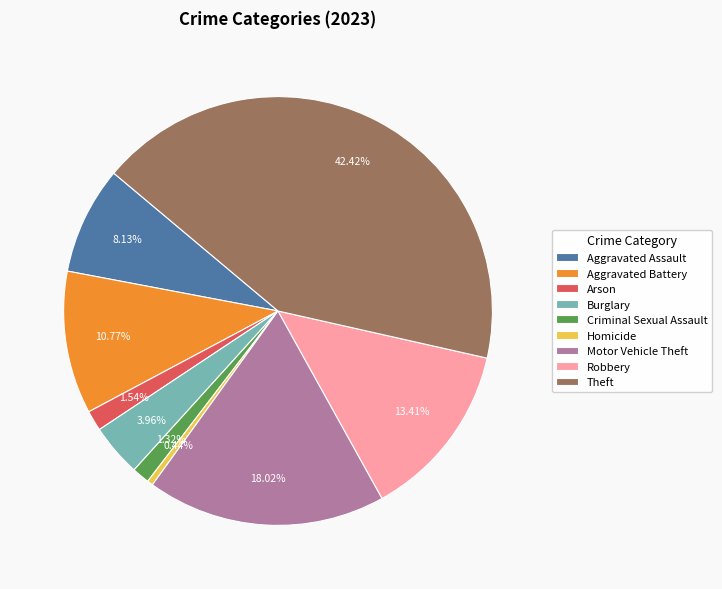

Does Aggravated Assault represent more than half of the total?

No